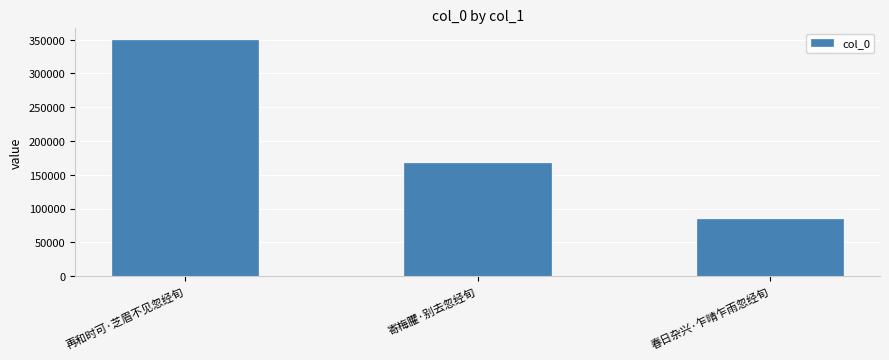

What is the average value?

200480